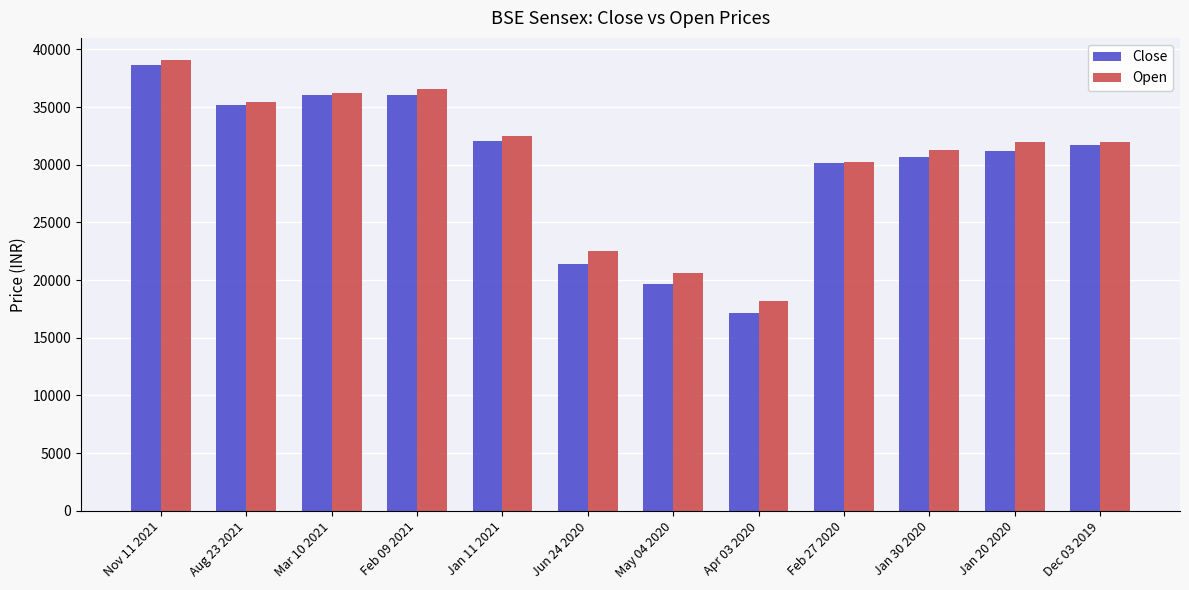

At which category is the sum across all series the highest?

Nov 11 2021